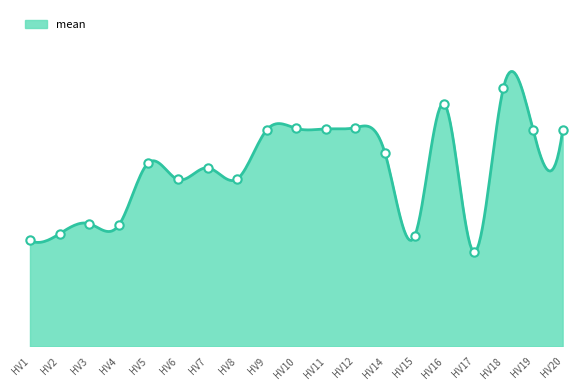

The value at HV17 is 0.2. True or false?

True